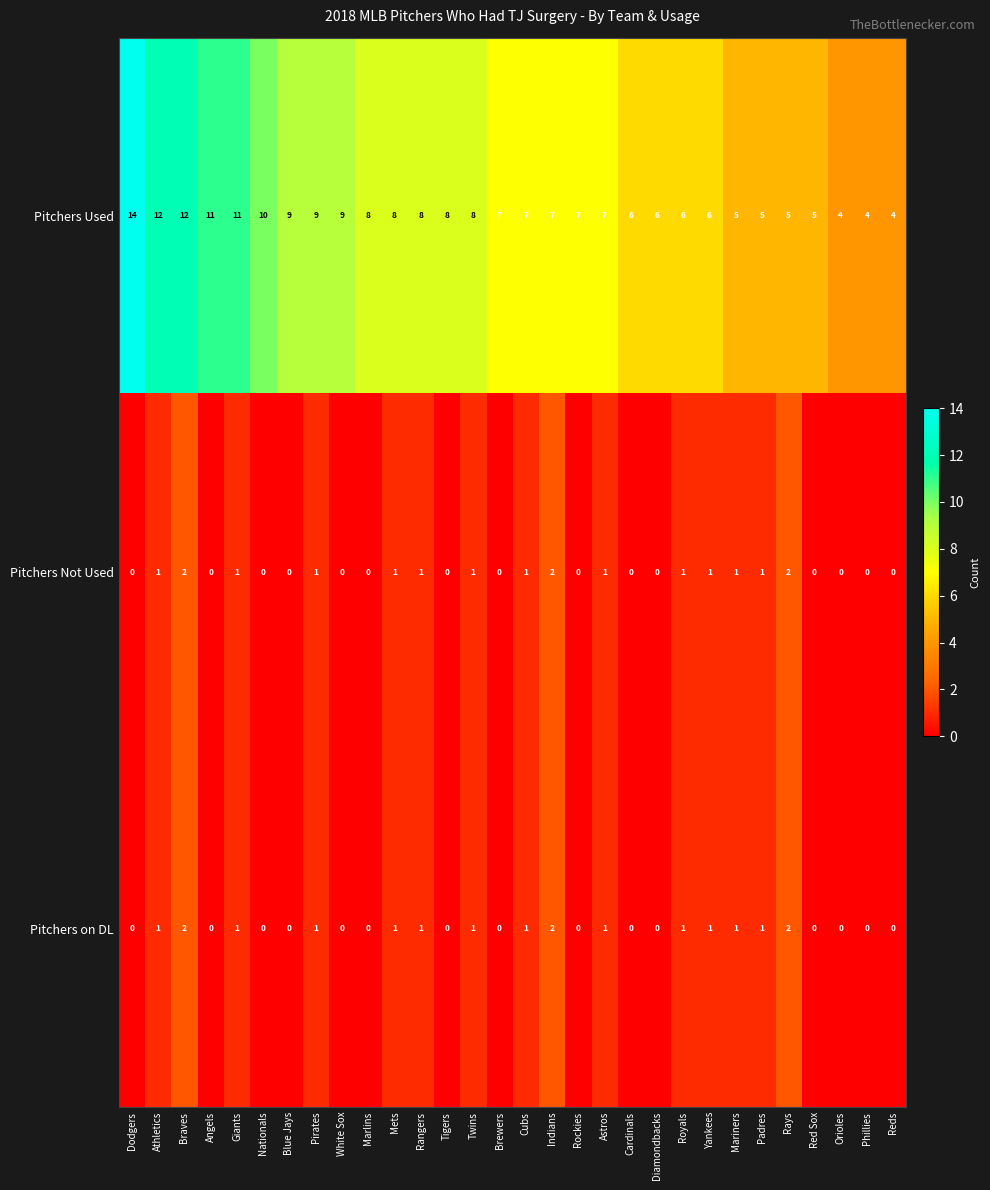

The value of Pitchers Not Used at Giants is 2. True or false?

False